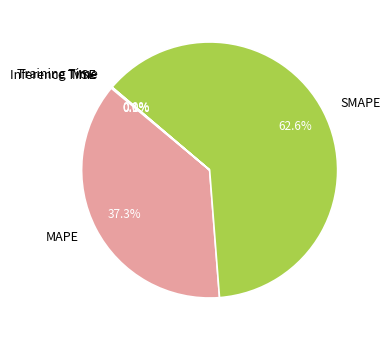

Between MAPE and SMAPE, which is larger?

SMAPE